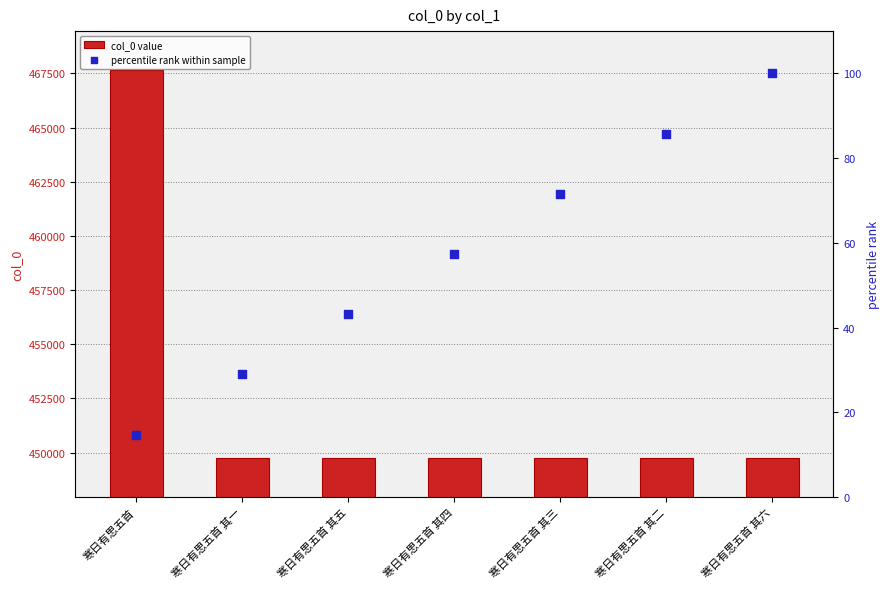

Which series contains the highest Y value?

col_0 value